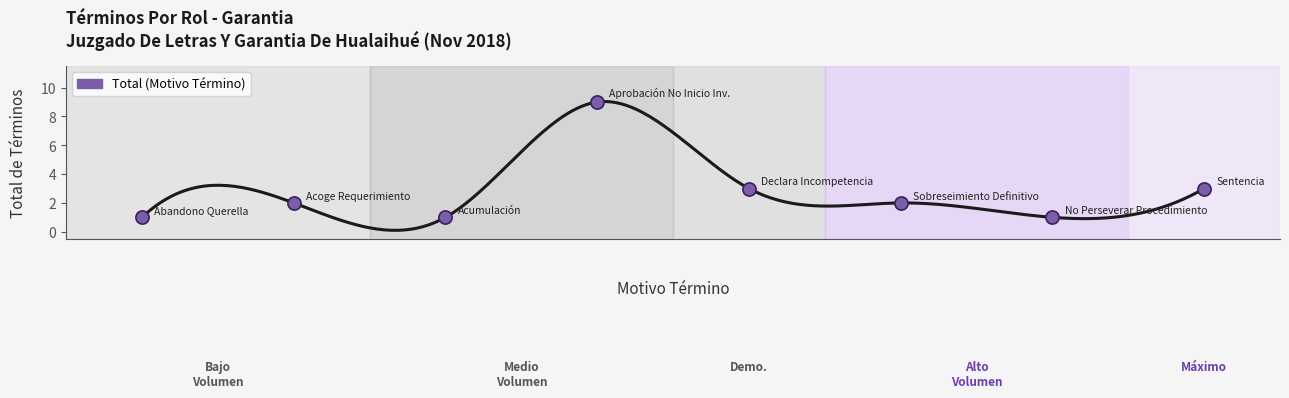

Which has a higher value, No Perseverar En El Procedimiento. or Abandono De La Querella?

No Perseverar En El Procedimiento.